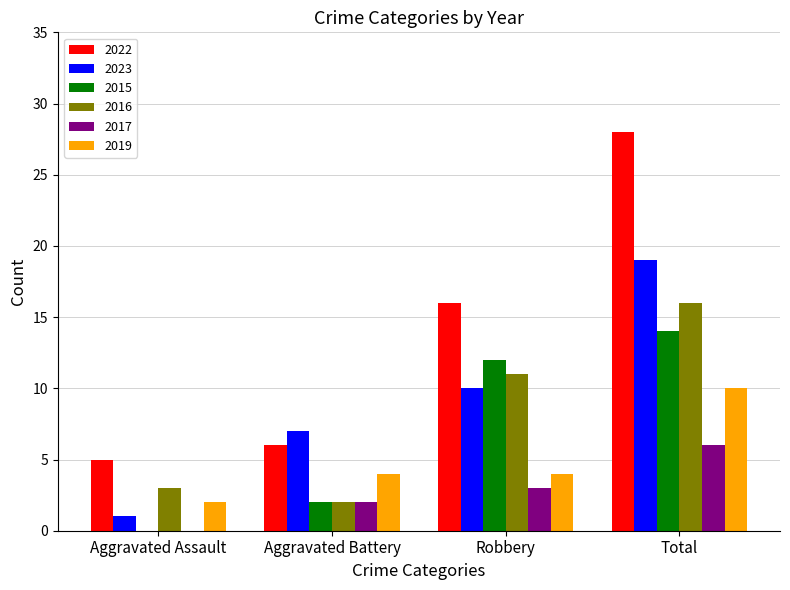

Is the value of 2015 at Total greater than the value of 2016 at Total?

No